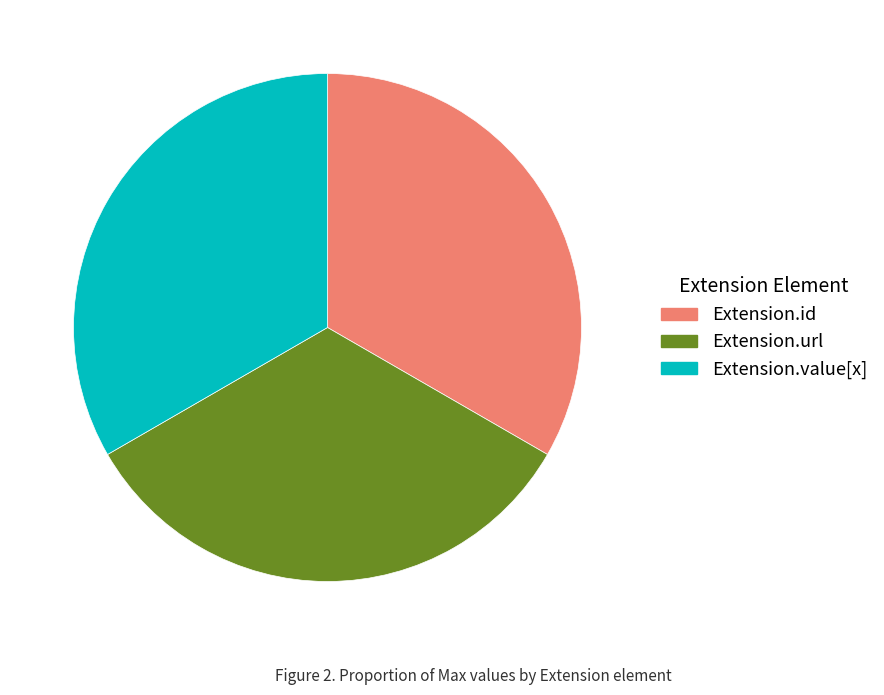

Is there any slice that represents more than half of the pie?

No